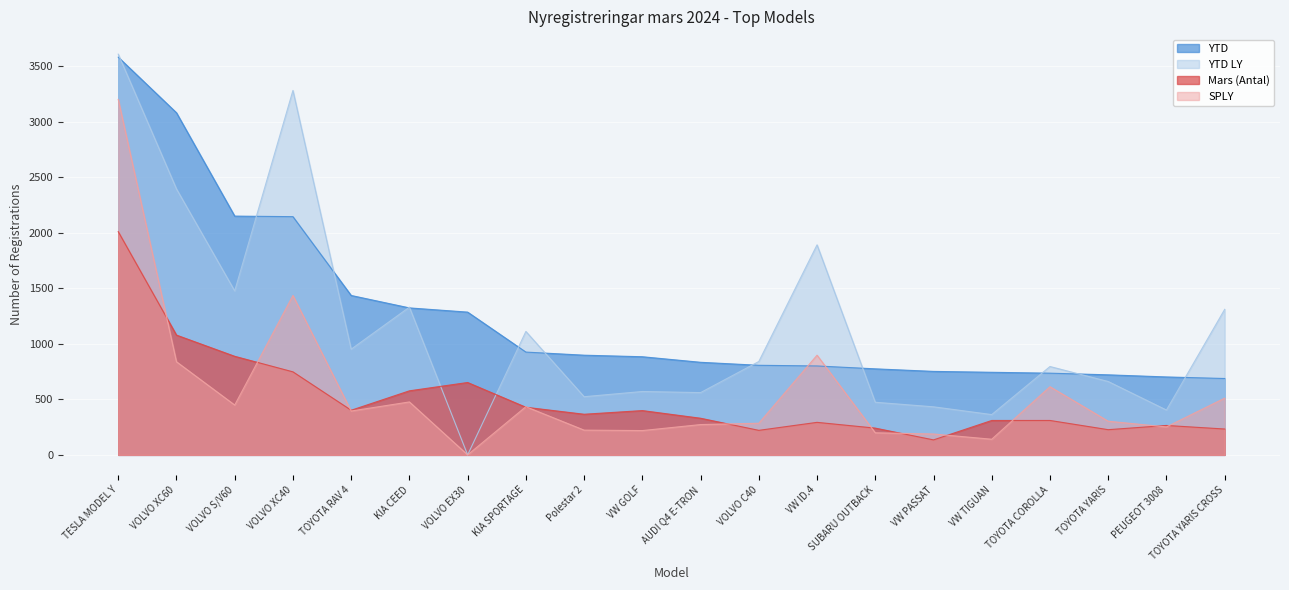

How many times do YTD and SPLY cross each other?

2